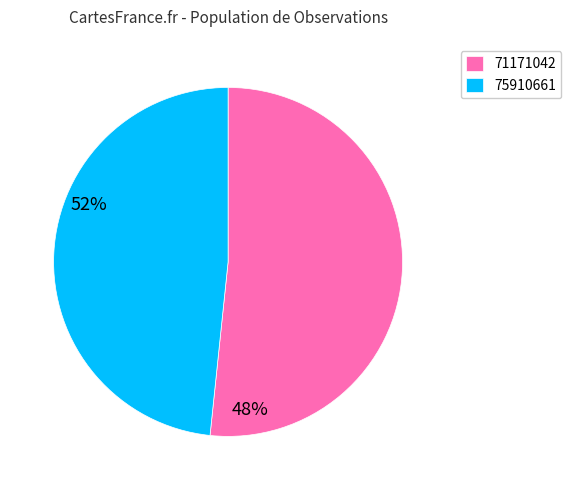

Does 75910661 represent more than half of the total?

No